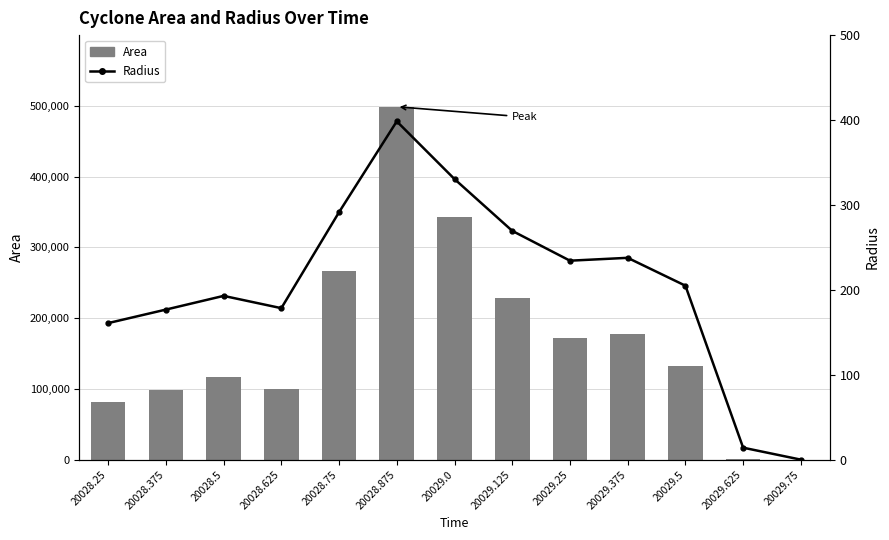

What is the average value of the Radius series?

206.9